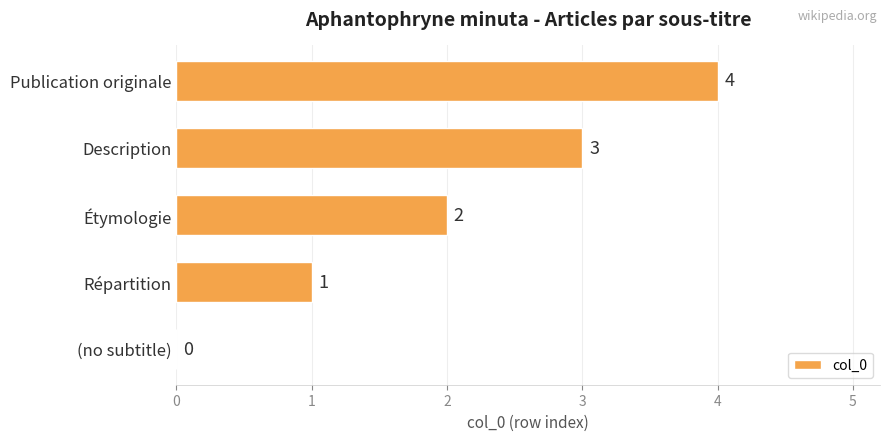

Approximately how many times larger is the value at Répartition compared to Étymologie?

0.5